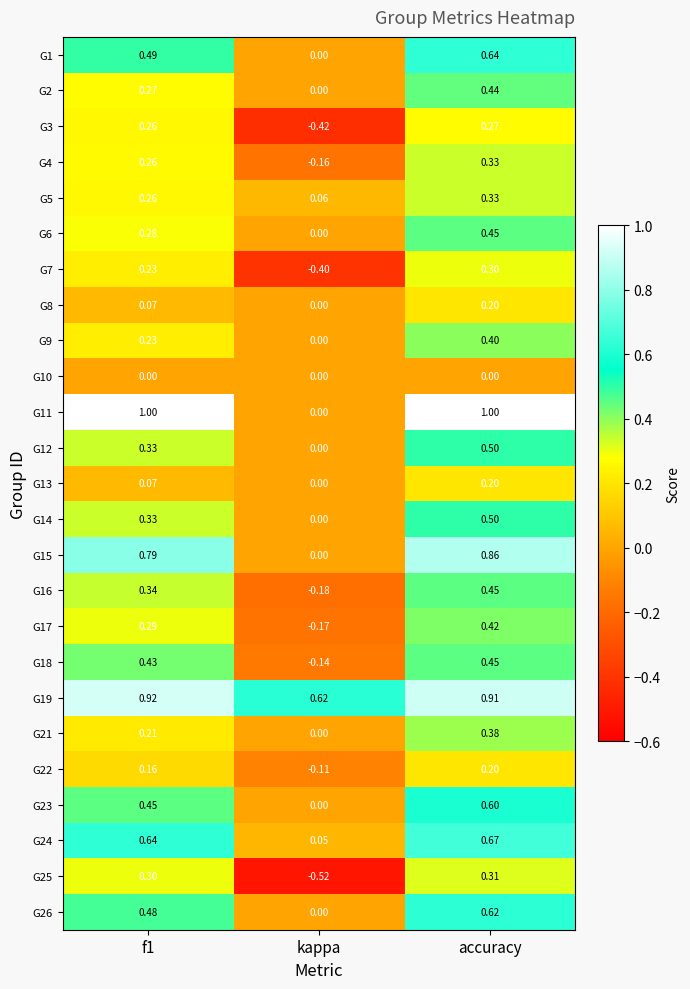

What is the total value across all series at kappa?

-1.4